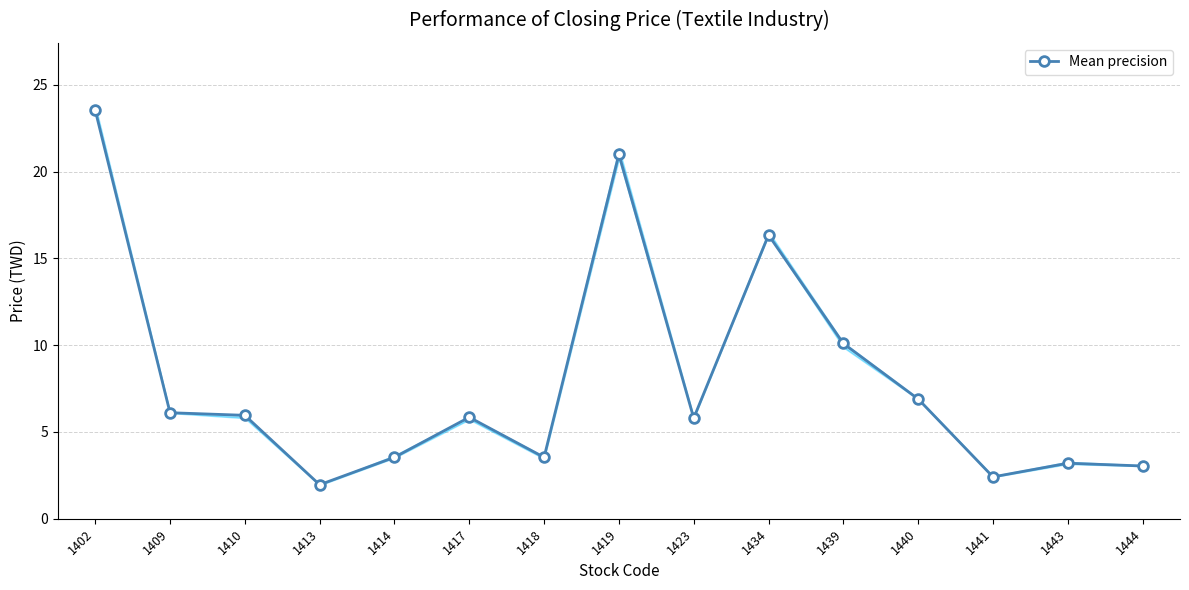

At which category does the chart reach its minimum across all series?

1413